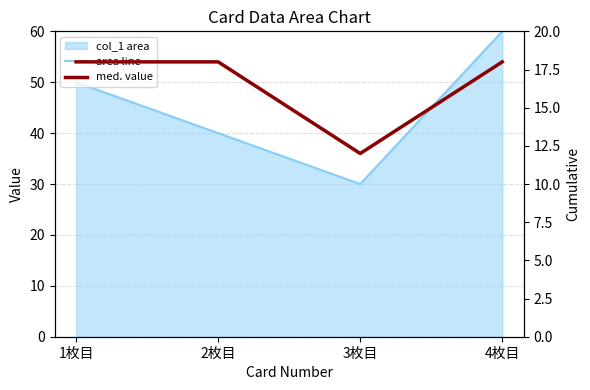

True or false: med. value and area line cross at least once.

False